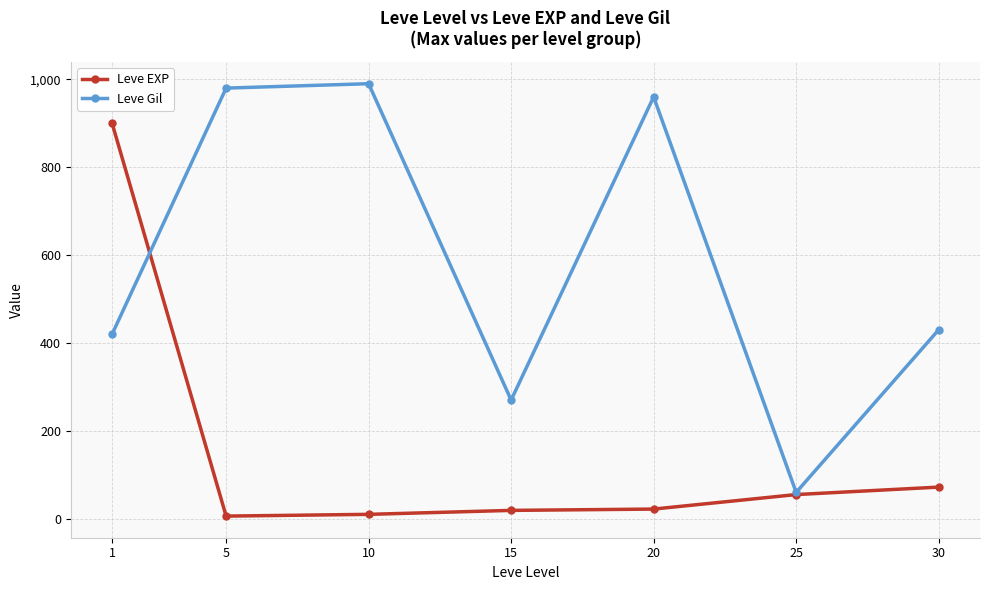

What is the difference between the maximum and minimum values in the Leve Gil series?

930